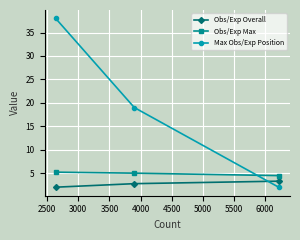

What is the highest value of the Max Obs/Exp Position series?

38.0